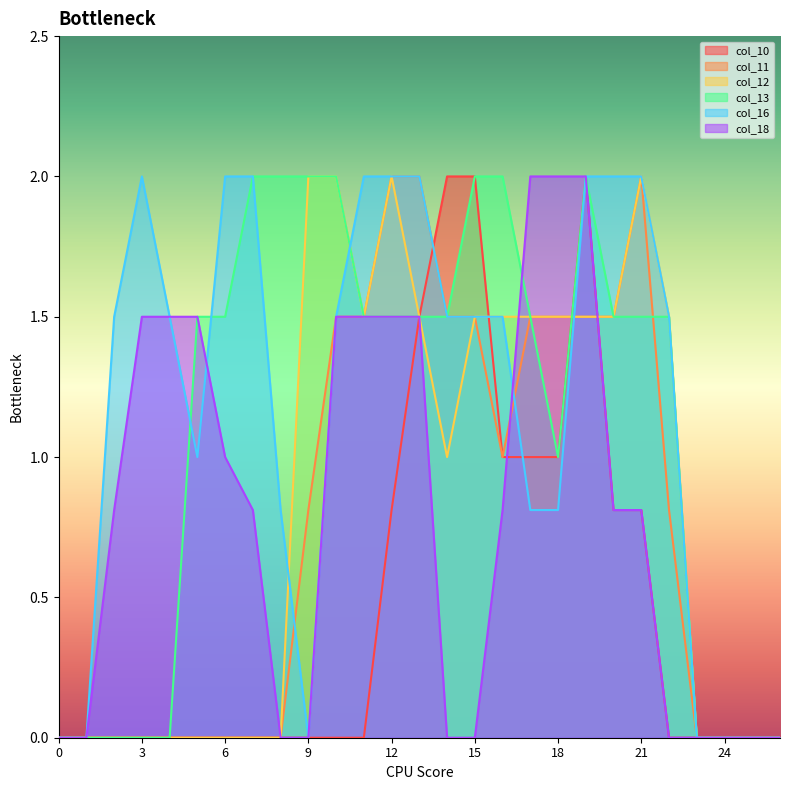

At which label is col_10 closest to 1?

16